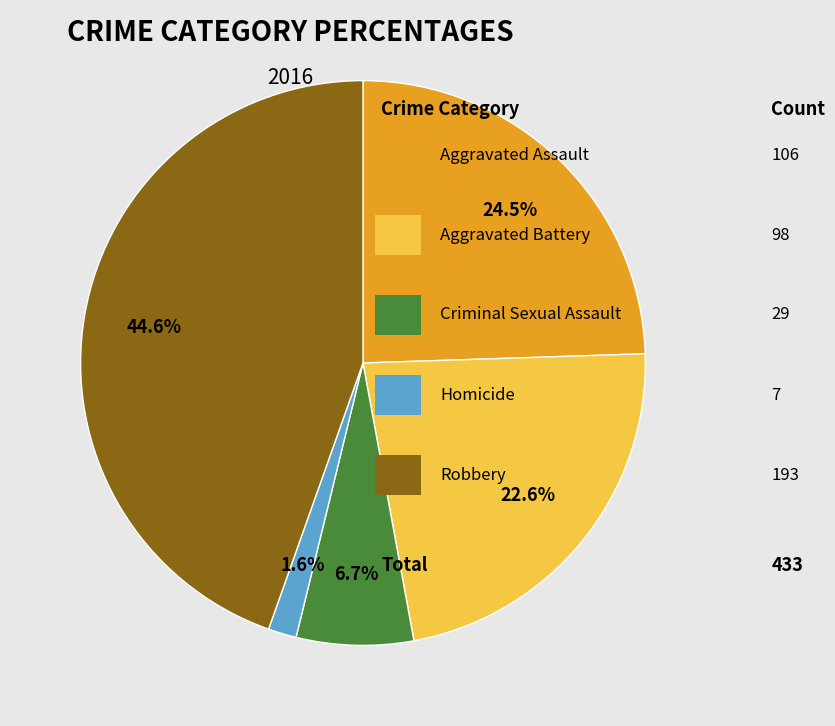

Does any single category account for the majority?

No